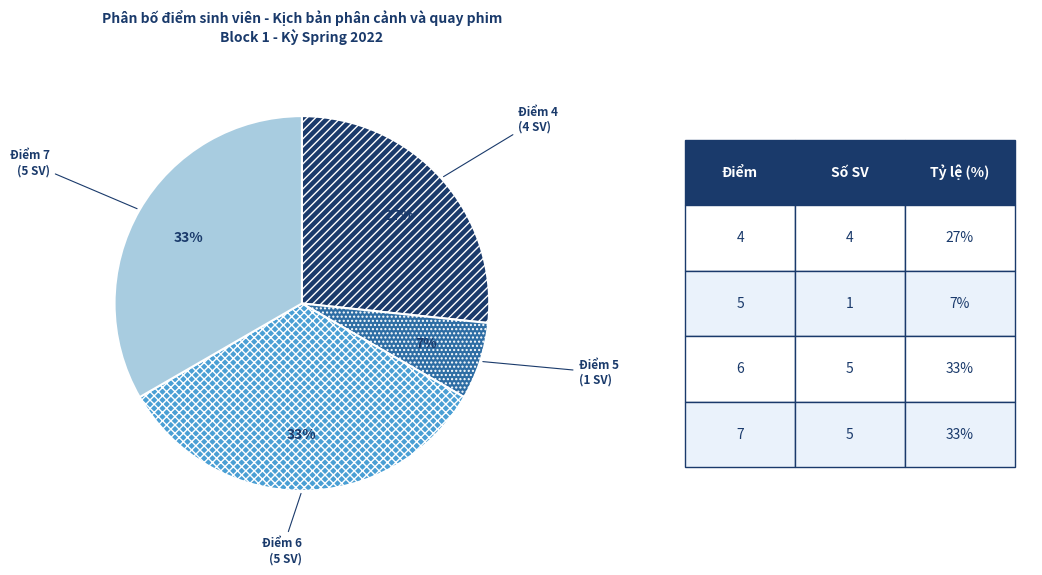

What is the smallest slice in the pie chart?

Điểm 5